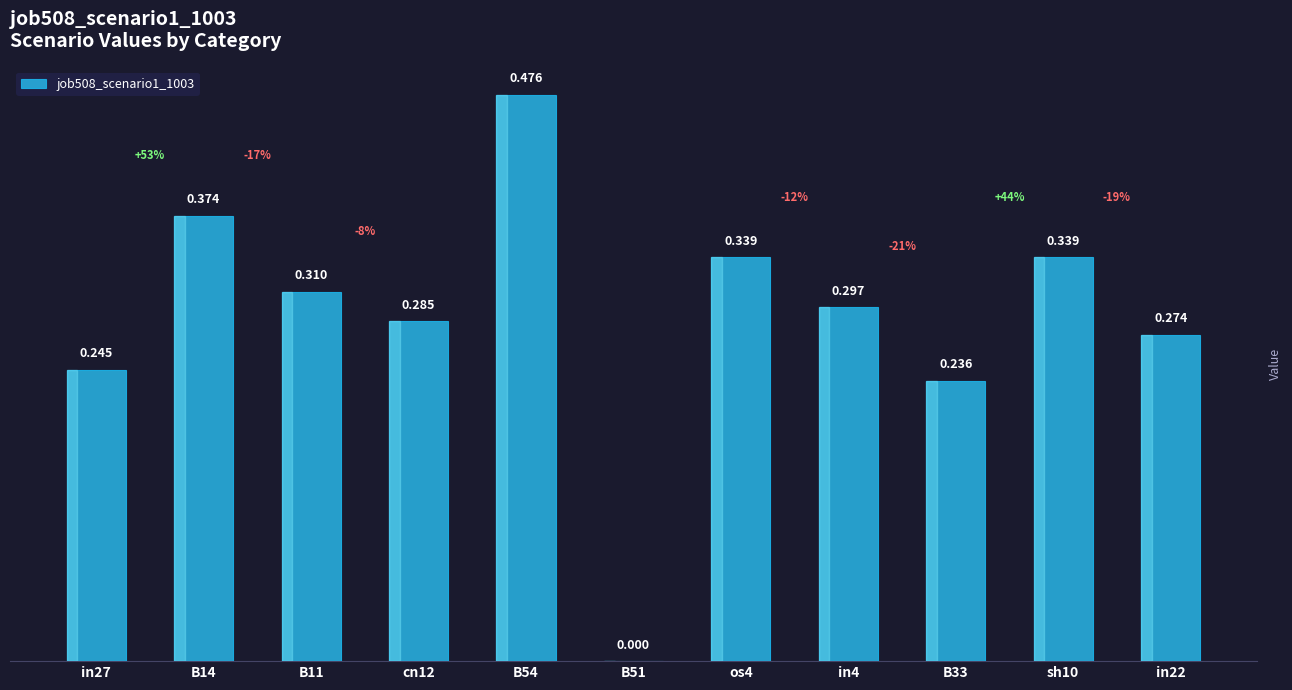

Count the values in the range 0 to 1.

11